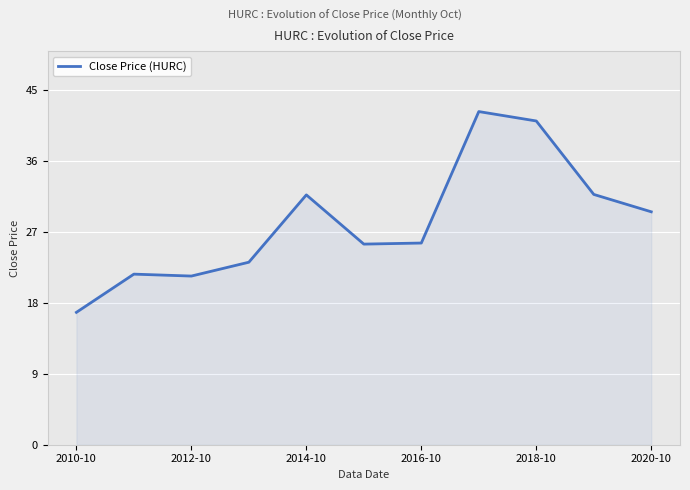

What is the average value?

28.3